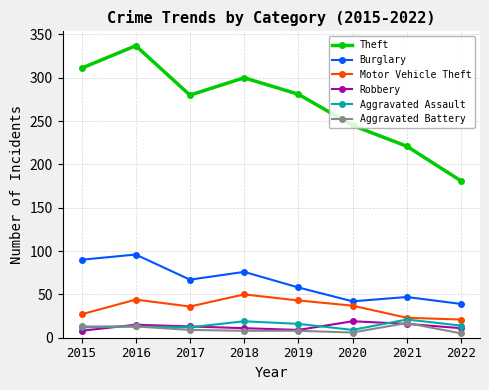

The value of Motor Vehicle Theft at 2022 is 6. True or false?

False